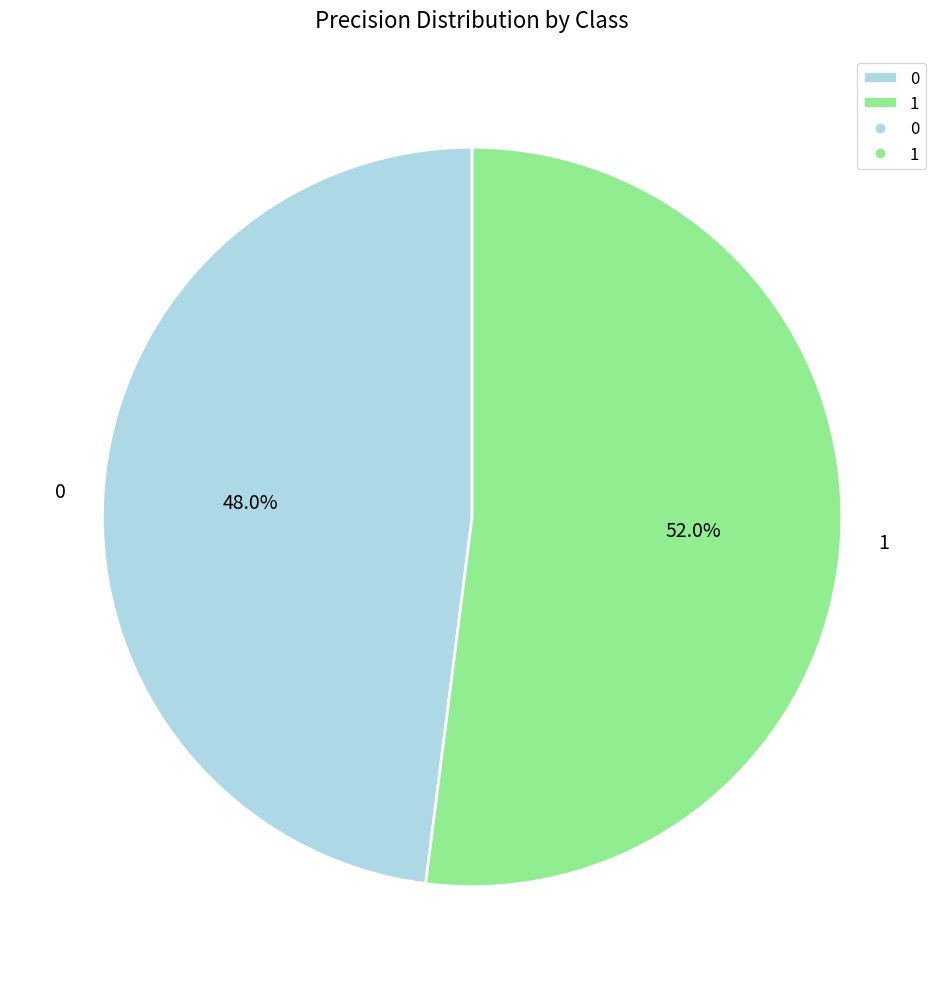

How many slices are in this pie chart?

2